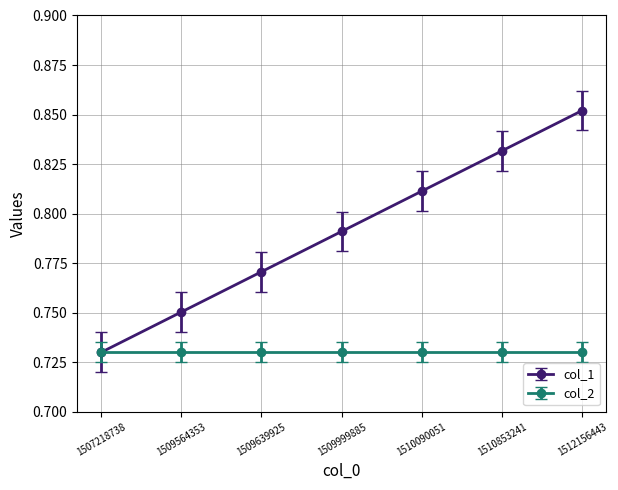

Between 1507218738 and 1510853241, which series saw the biggest shift?

col_1